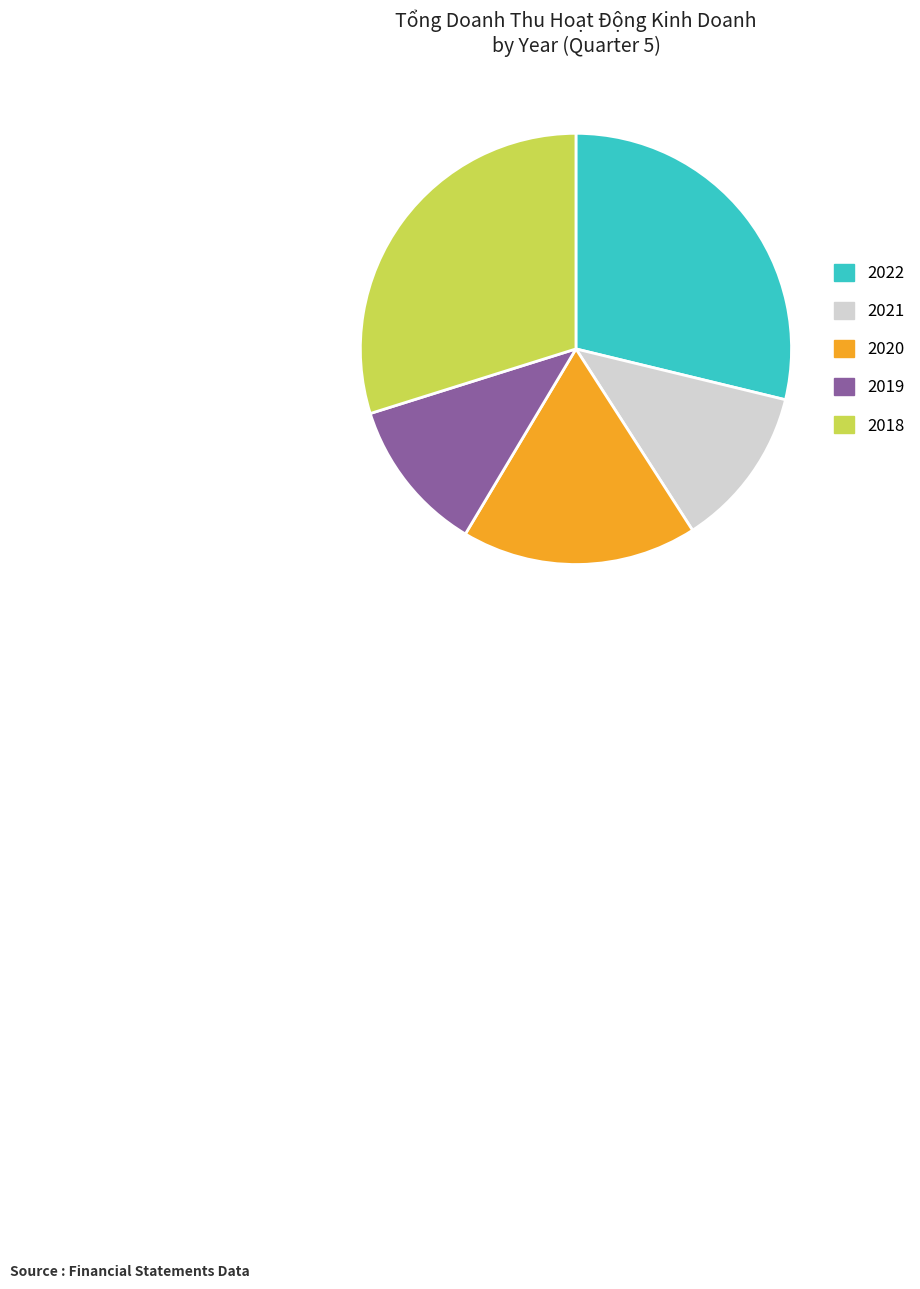

Combined, do 2020 and 2019 account for over 50%?

No